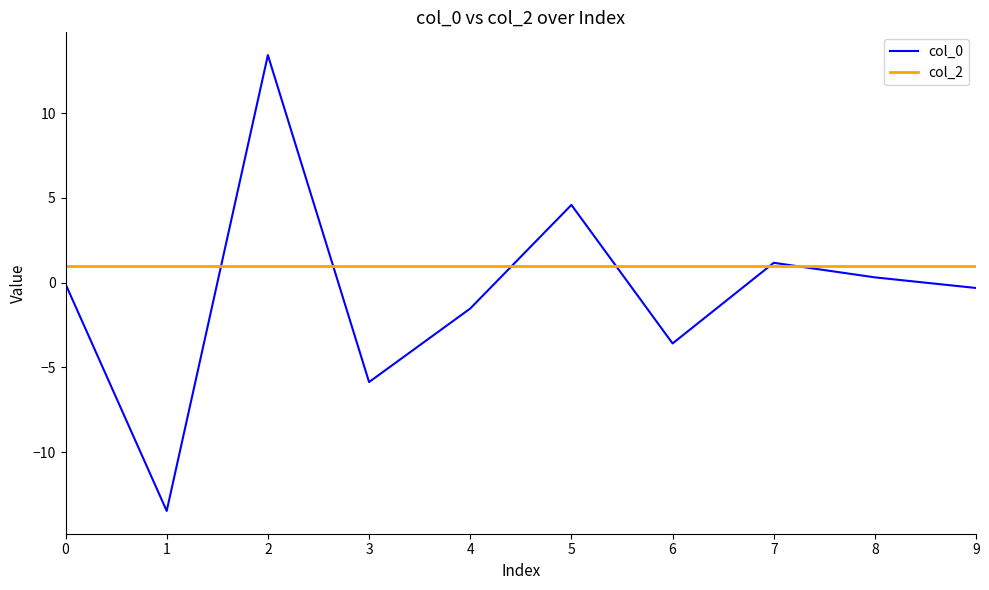

Which series has the largest total across all categories?

col_2